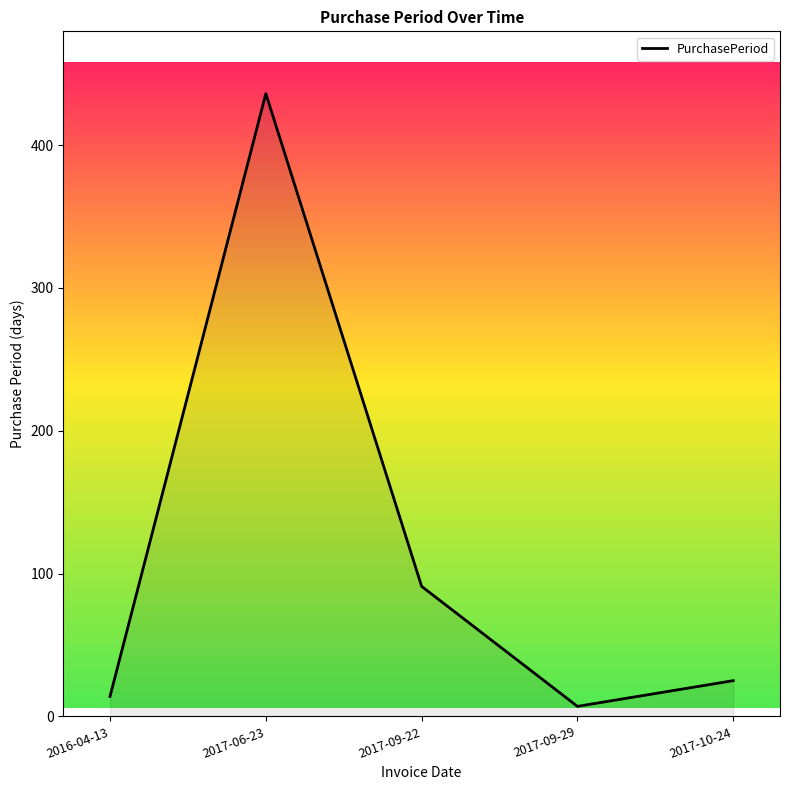

Where is the data nearest to the value 221?

2017-09-22